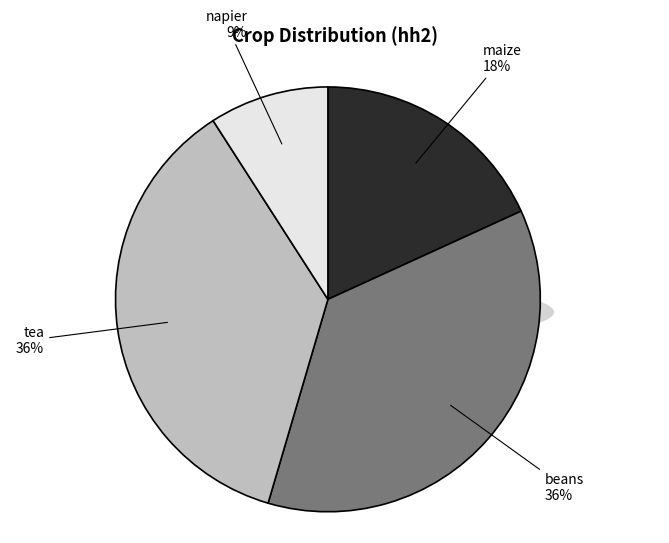

How many segments does this pie chart have?

4